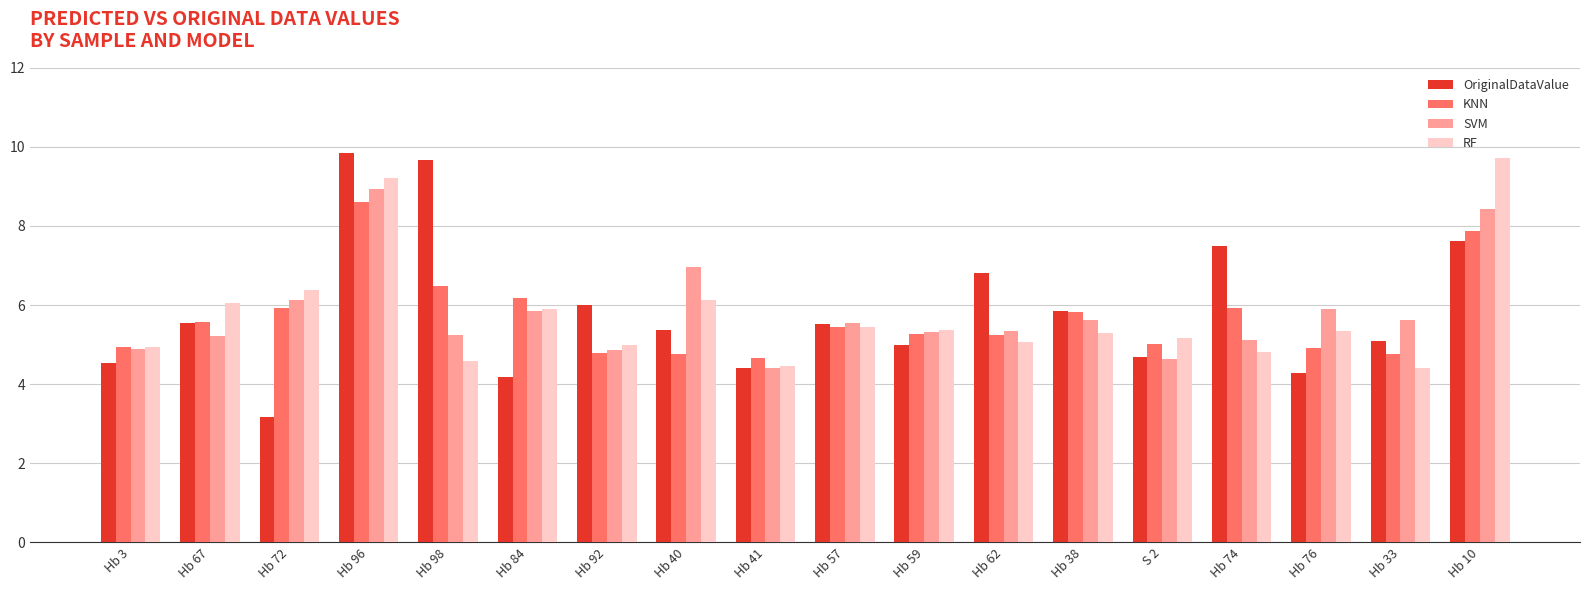

At which label is RF closest to 7?

Hb 72